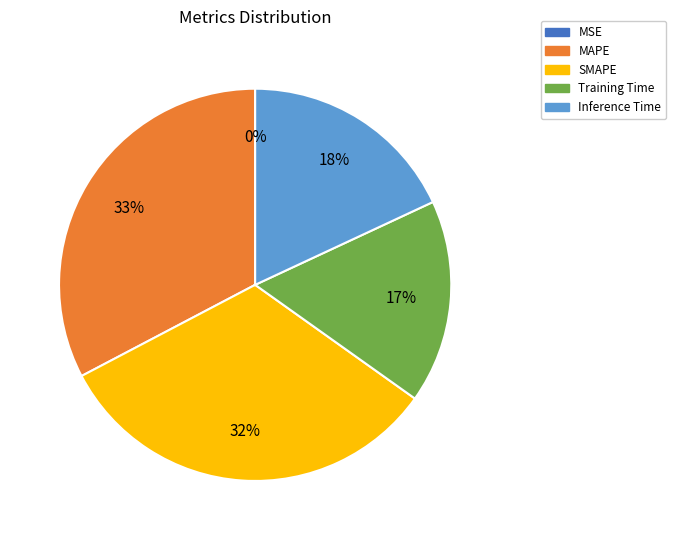

To the nearest percent, what is the average slice percentage?

20%